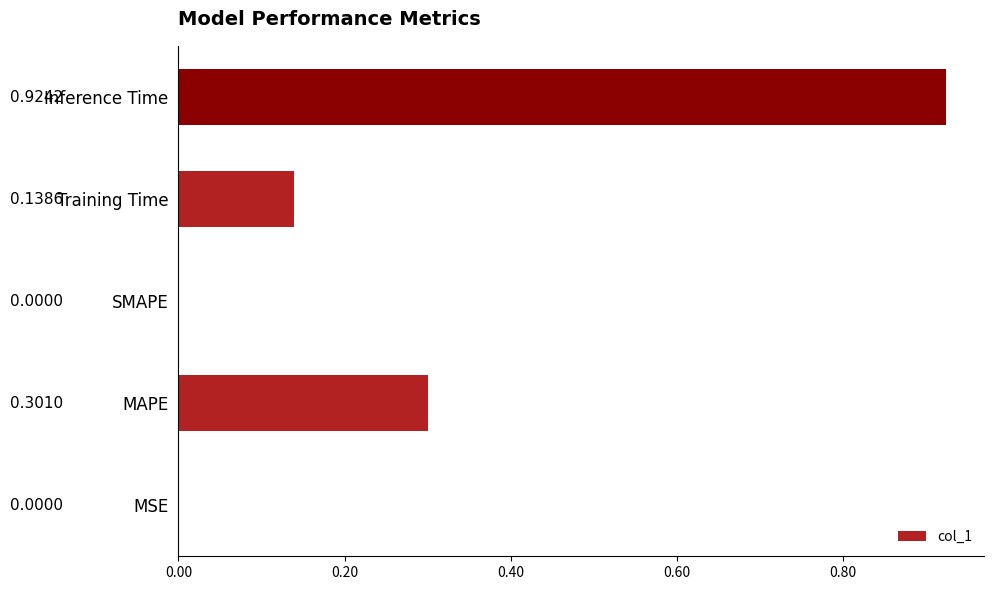

What is the sum of all values?

1.4